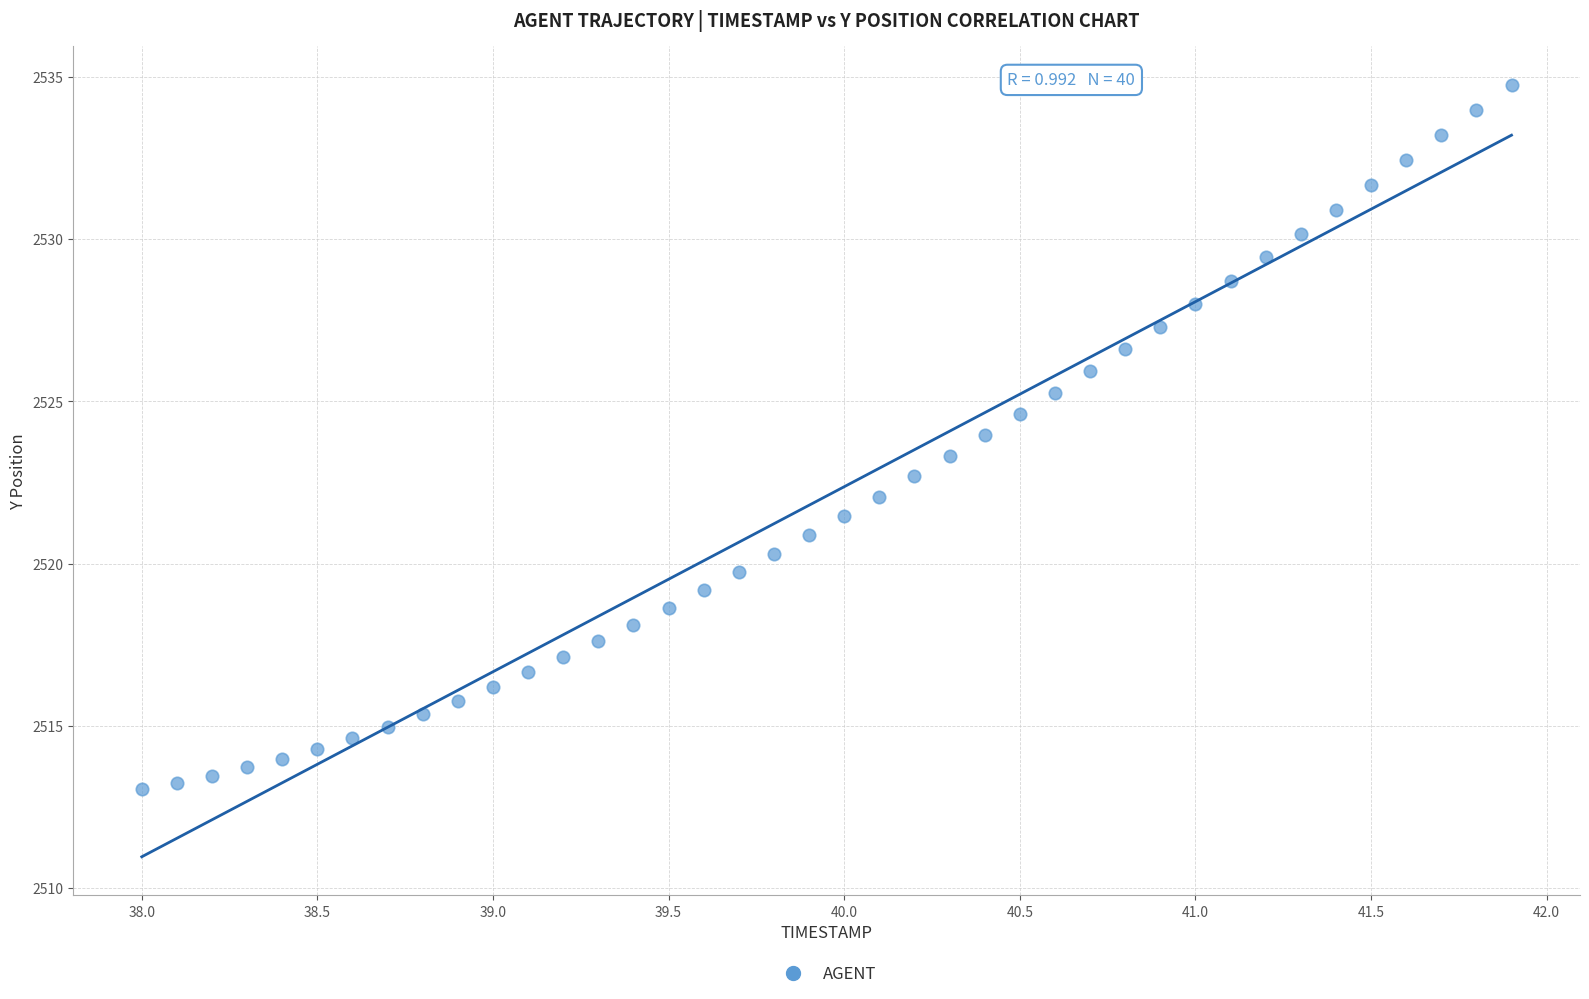

What is the range of X values (max minus min)?

3.9